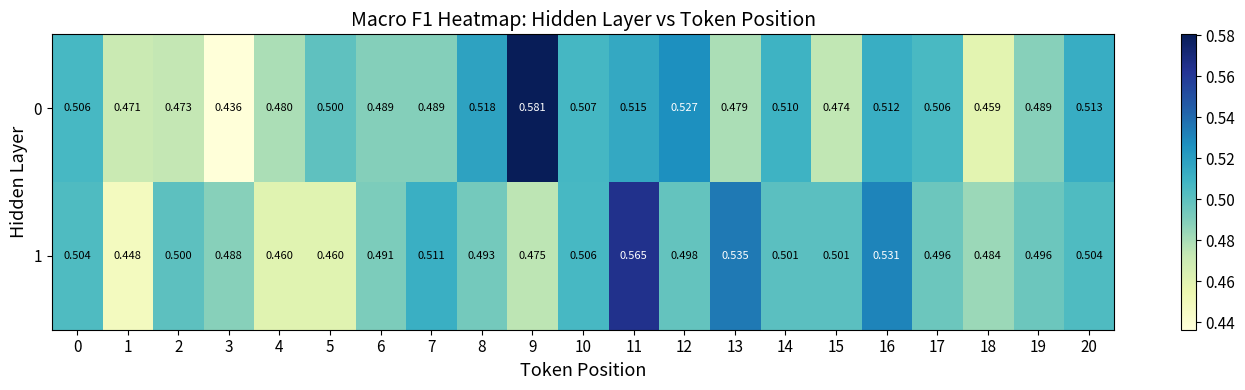

Which series has the widest spread of values?

row_0